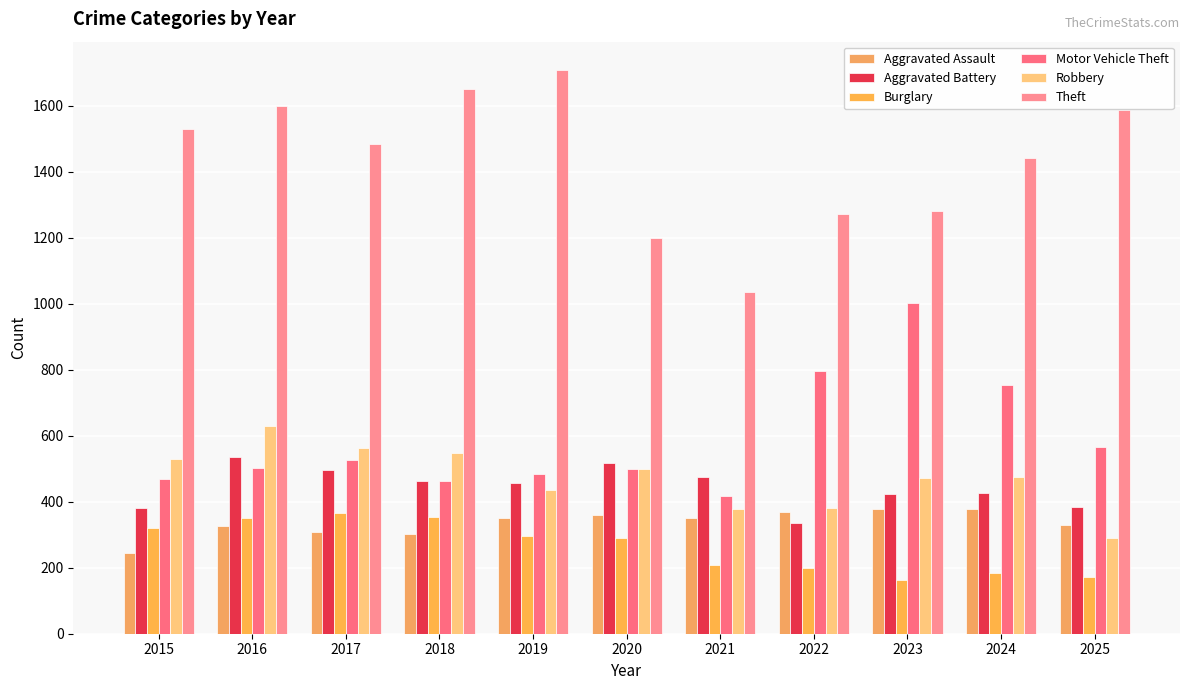

What is the difference between the maximum and second lowest values in the Aggravated Battery series?

155